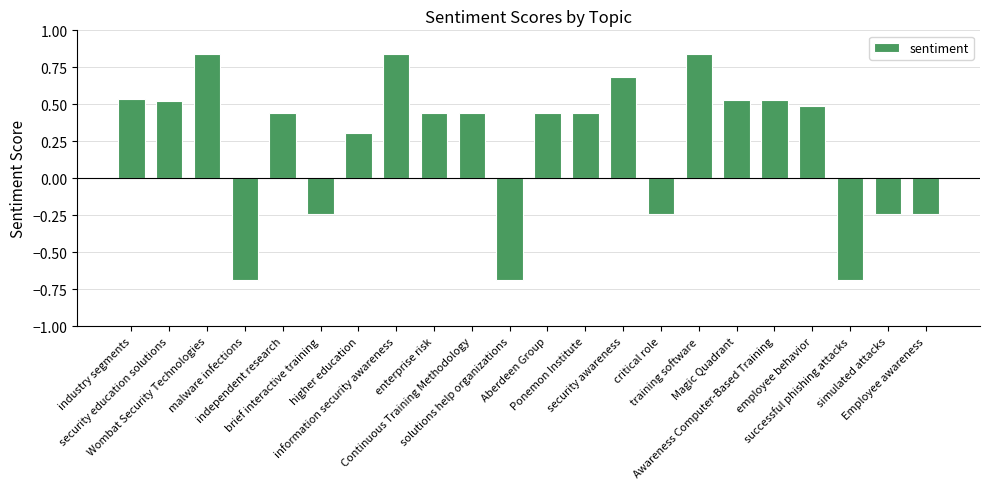

What is the difference between the maximum and second lowest values?

1.5